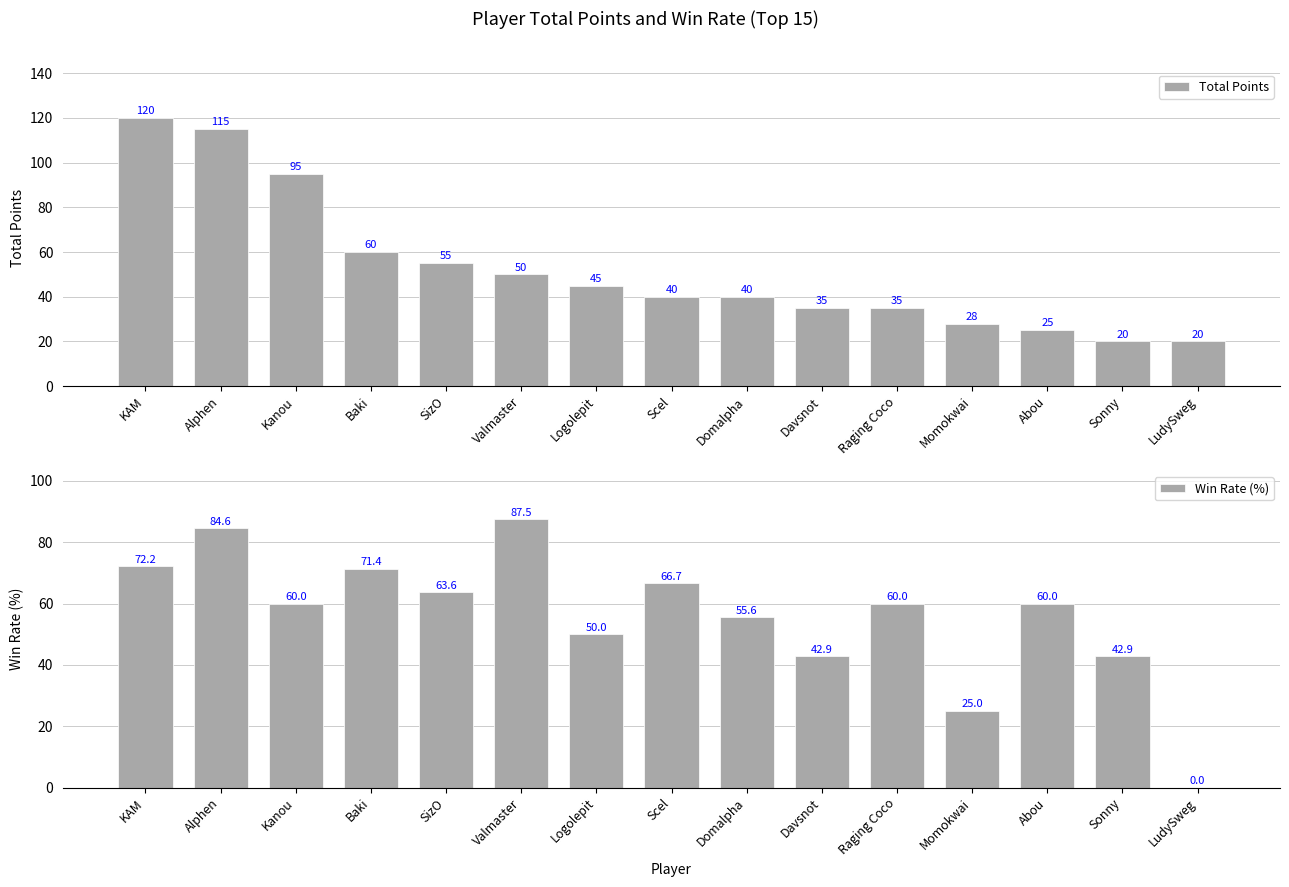

Reading right to left, list all the values displayed in this chart.

Total Points: 20.0	20.0	25.0	28.0	35.0	35.0	40.0	40.0	45.0	50.0	55.0	60.0	95.0	115.0	120.0
Win Rate (%): 0.0	42.9	60.0	25.0	60.0	42.9	55.6	66.7	50.0	87.5	63.6	71.4	60.0	84.6	72.2